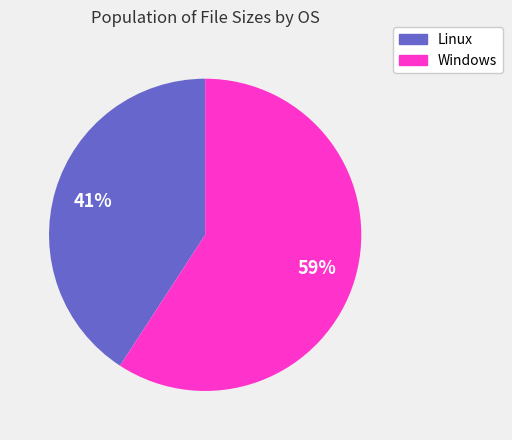

To the nearest percent, what is the average slice percentage?

50%